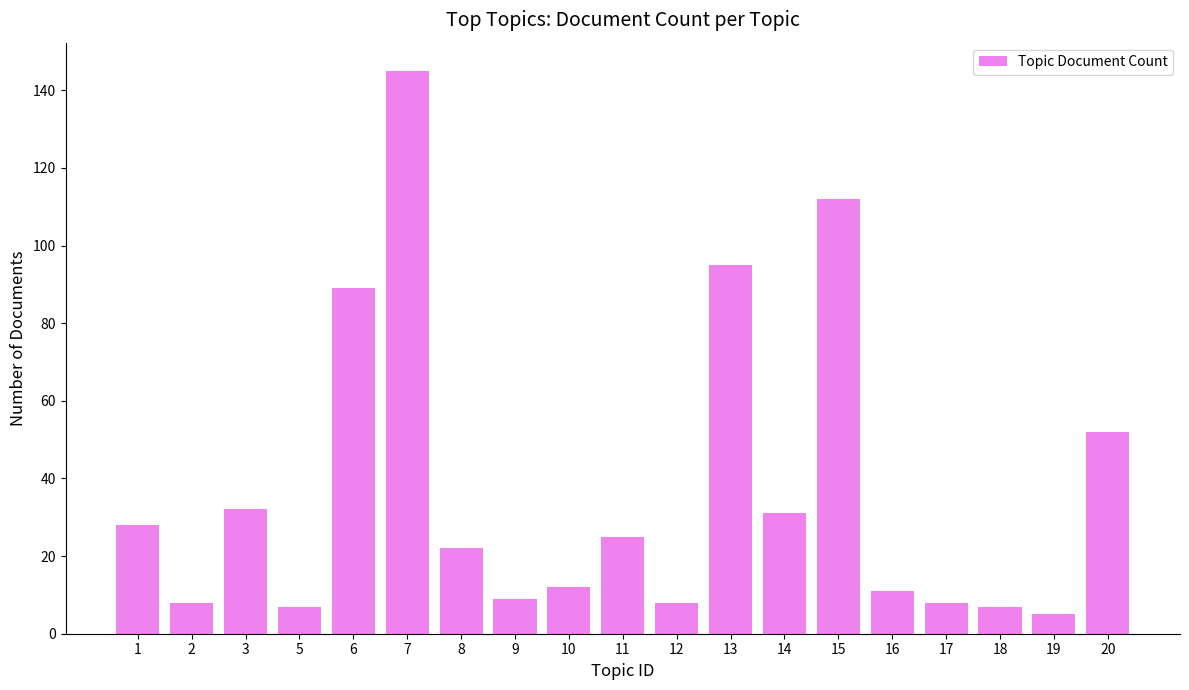

How many values are below 22?

9